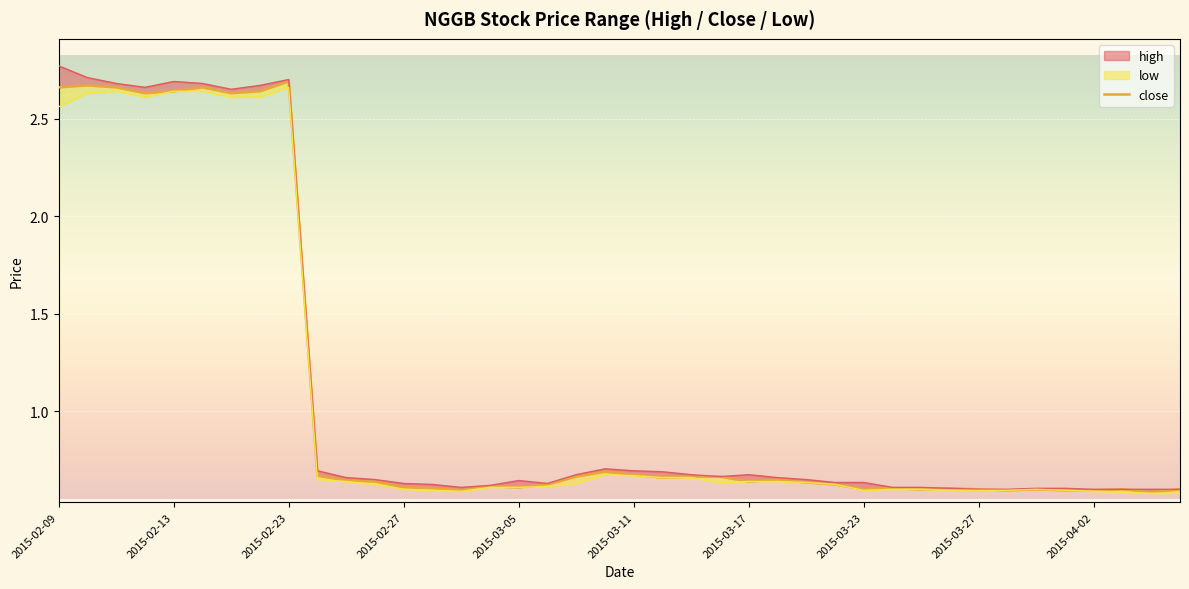

Which has a higher value, 19 or 35?

19